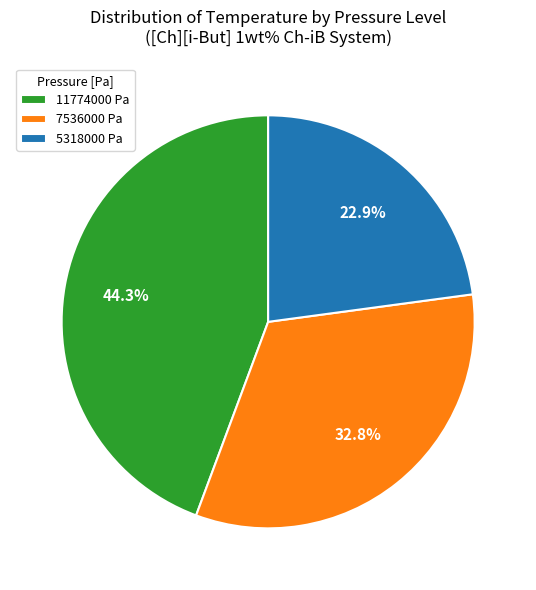

What is the largest slice in the pie chart?

11774000 Pa